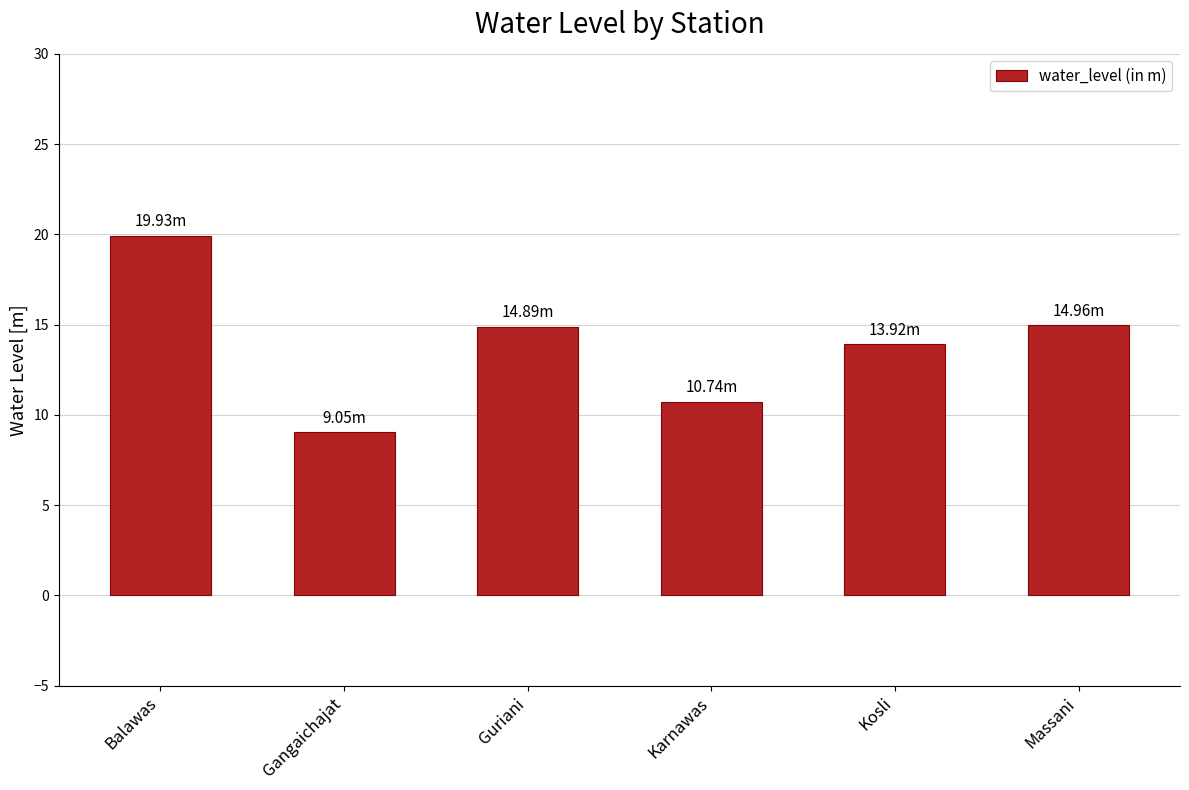

Which category has the highest value across all series?

Balawas